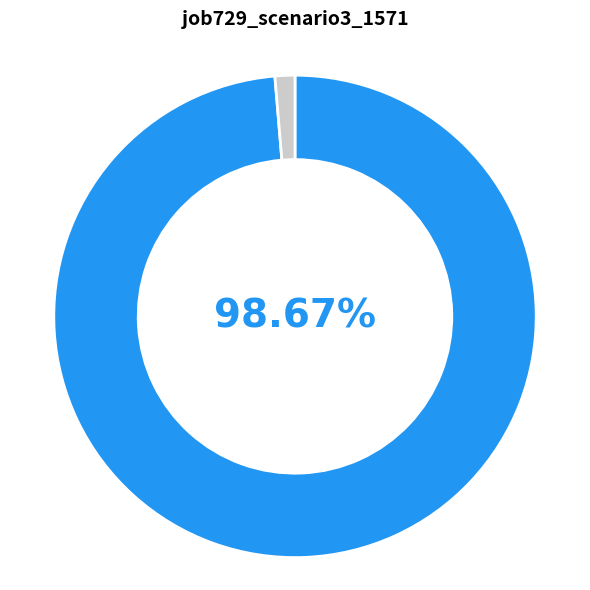

Is there a majority slice in this chart?

Yes